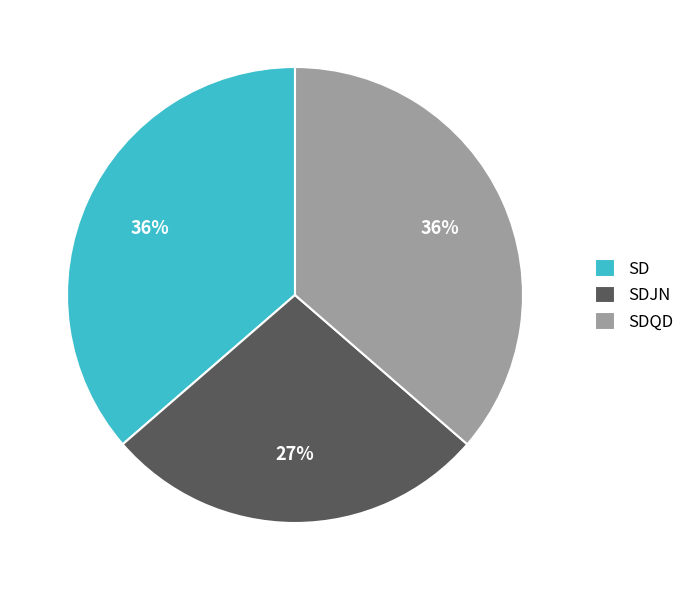

Which slice is the smallest?

SDJN